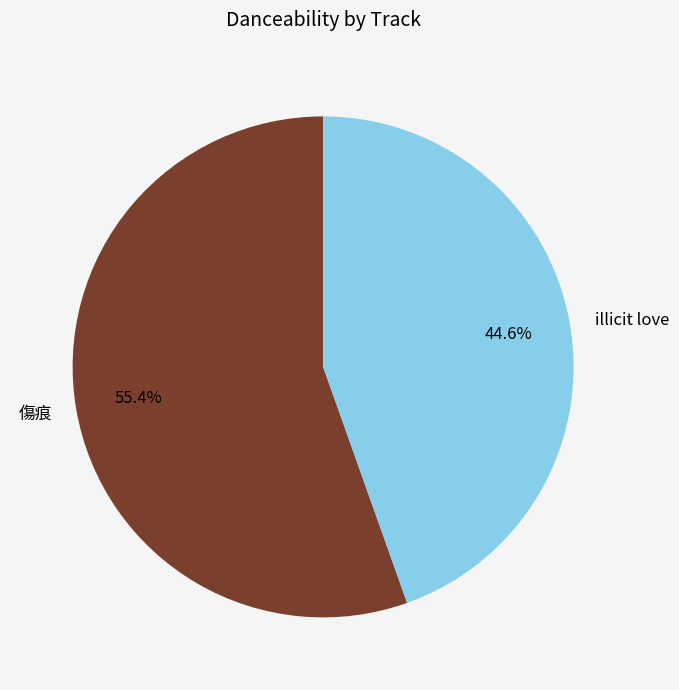

The 傷痕 slice represents 55% of the pie. True or false?

True